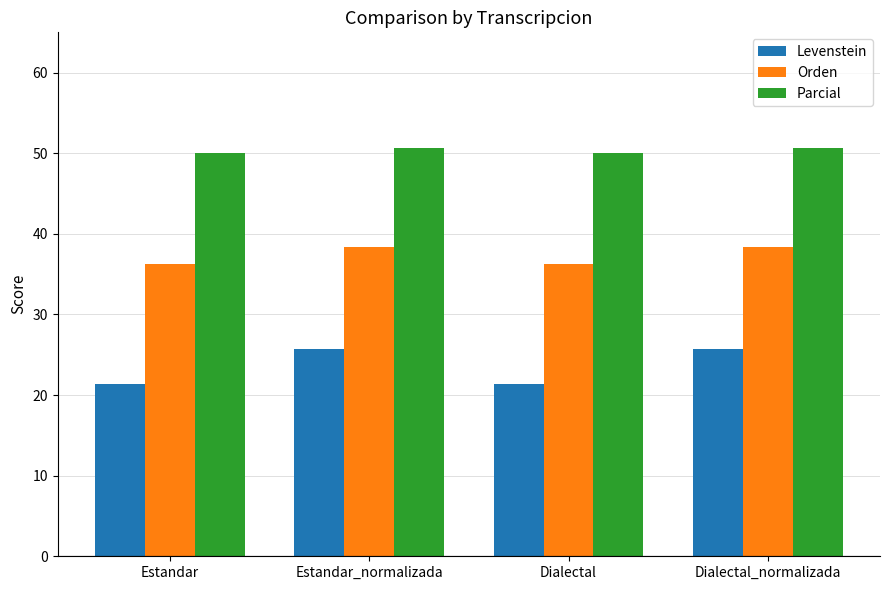

What is the value of the Levenstein bar at the 3rd from the left?

21.4